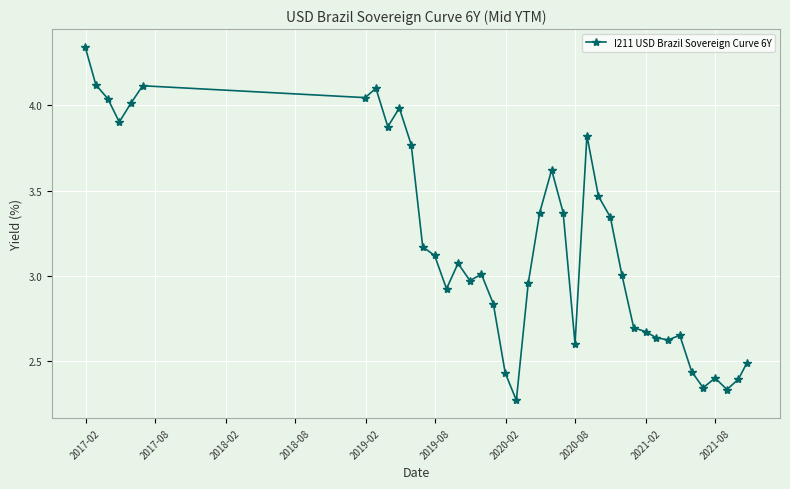

Does the chart have visible grid lines?

Yes